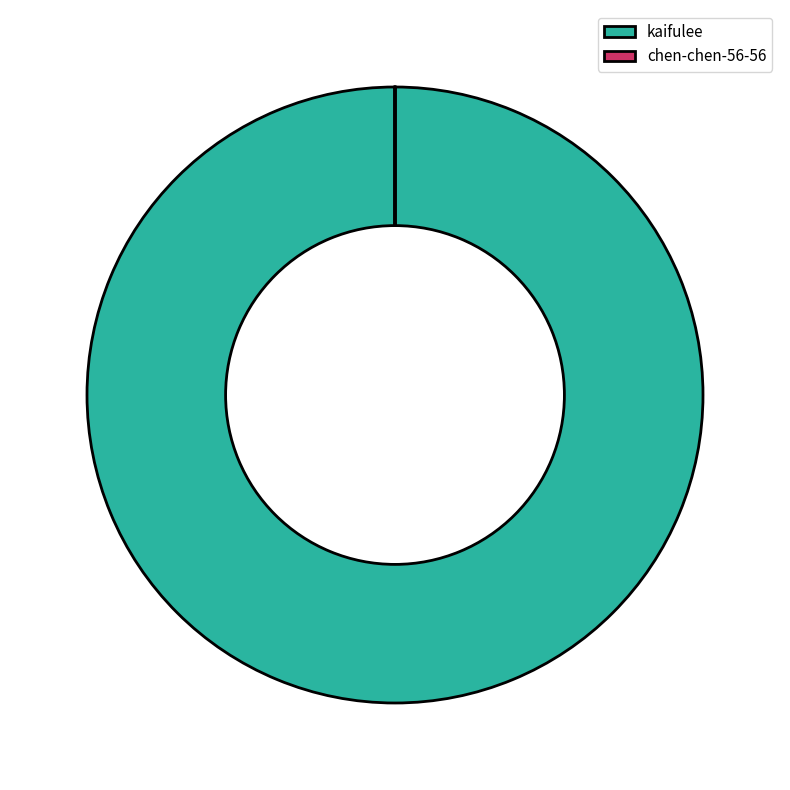

True or false: kaifulee accounts for 94% of the total.

False